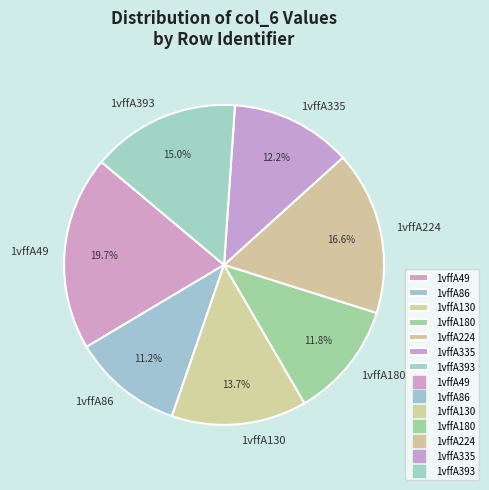

How much of the chart is everything except 1vffA393?

85.0%